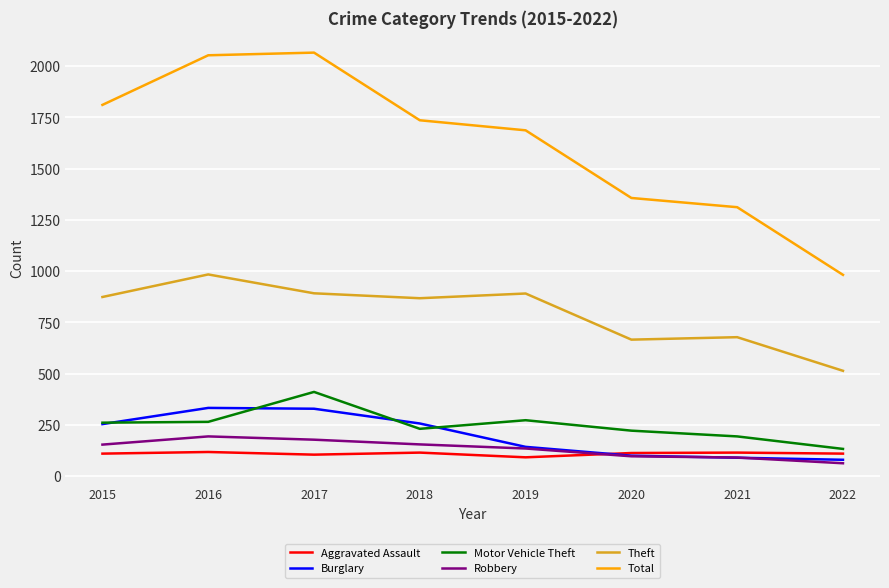

Between 2015 and 2021, which series saw the biggest shift?

Total